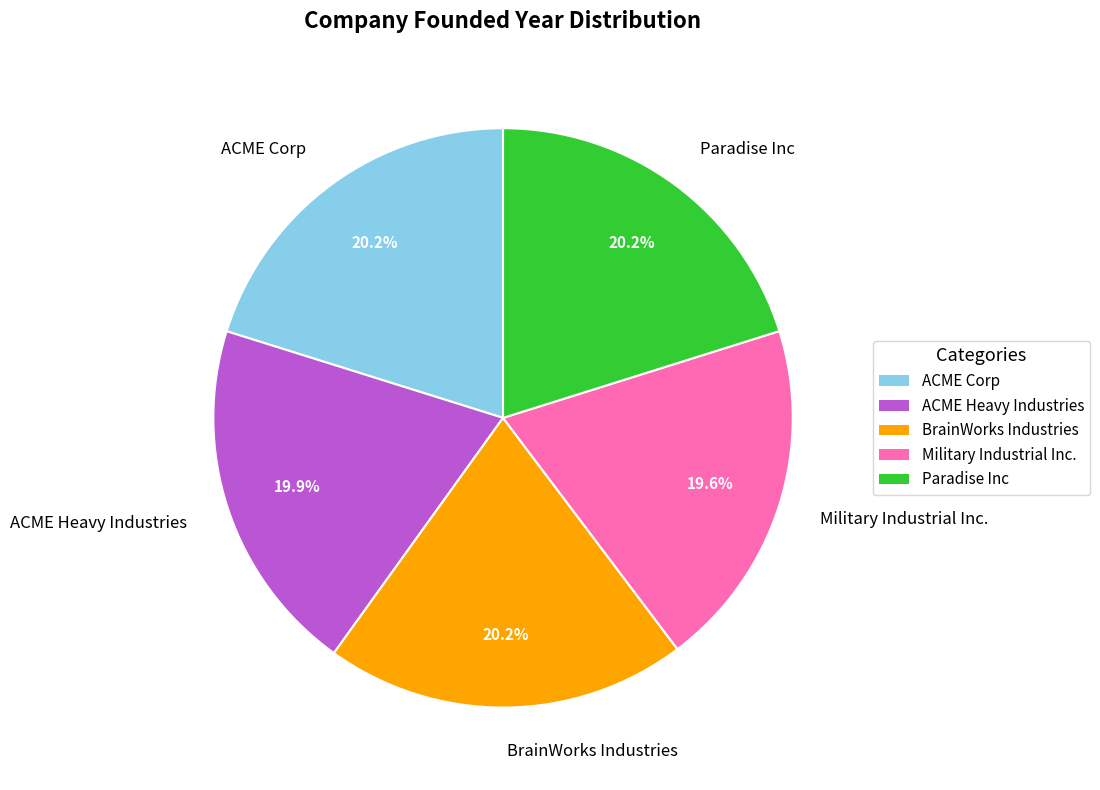

Count the number of slices in the pie.

5